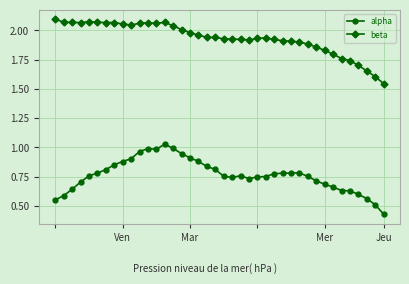

List the series in order of their peak value, highest first.

beta, alpha